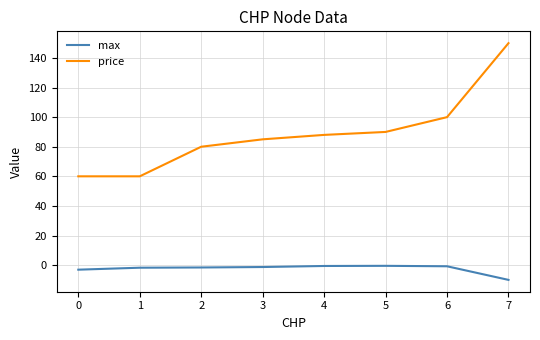

How many series are shown in this chart?

2